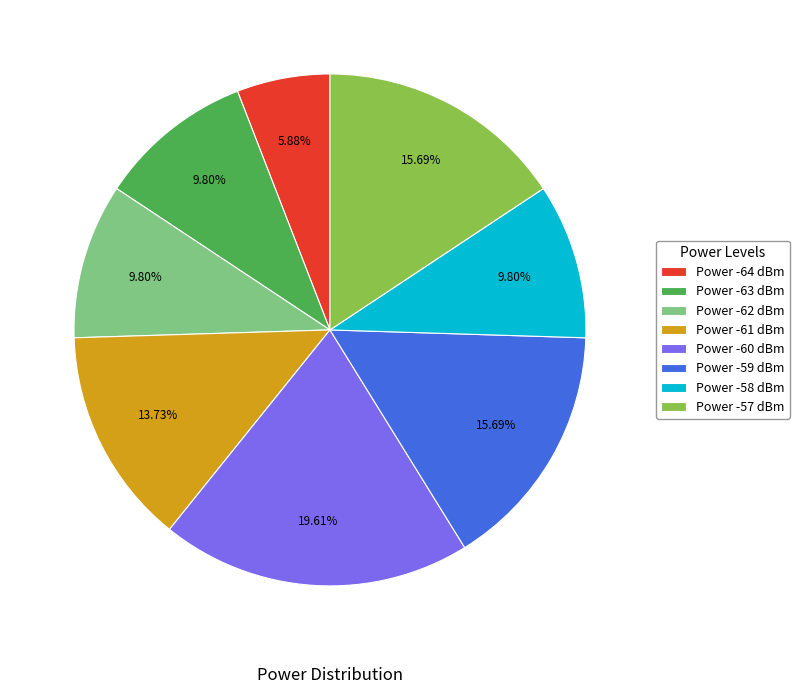

Between Power -64 dBm and Power -60 dBm, which is larger?

Power -60 dBm